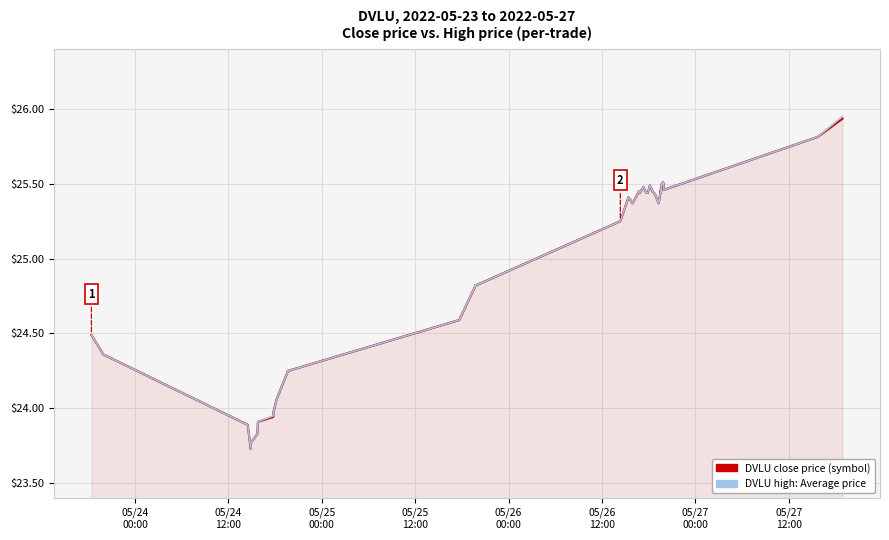

Which series has the widest spread of values?

DVLU high: Average price